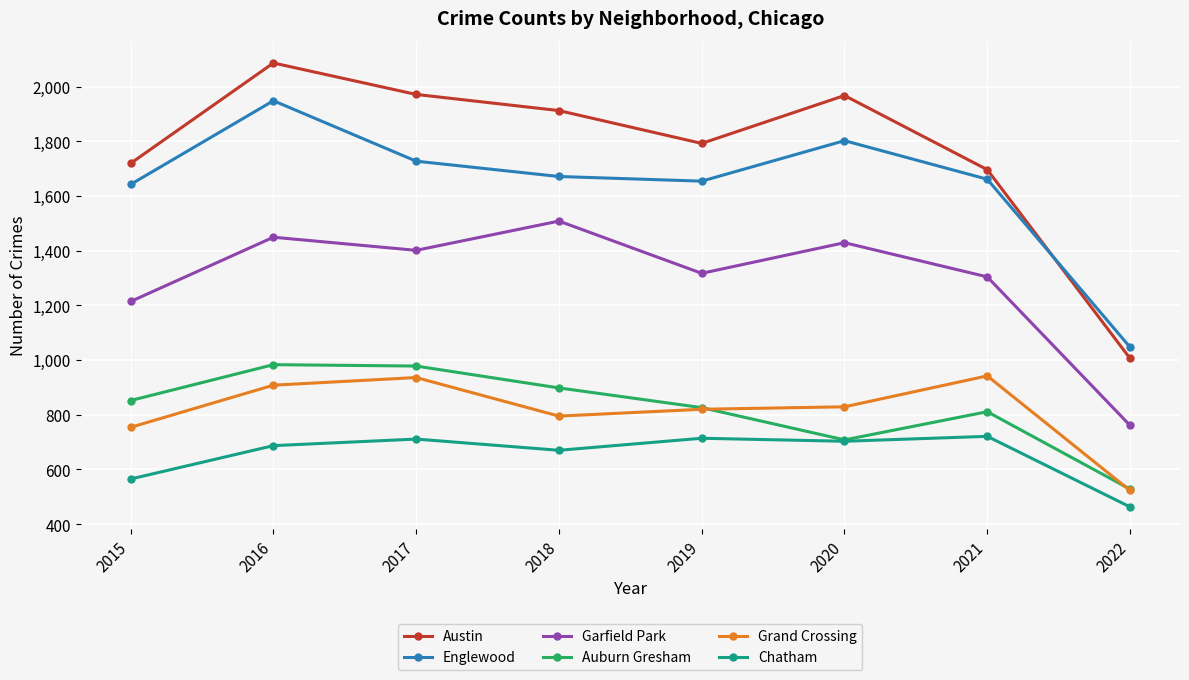

At 2018, list the series in order from smallest to largest.

Chatham, Grand Crossing, Auburn Gresham, Garfield Park, Englewood, Austin